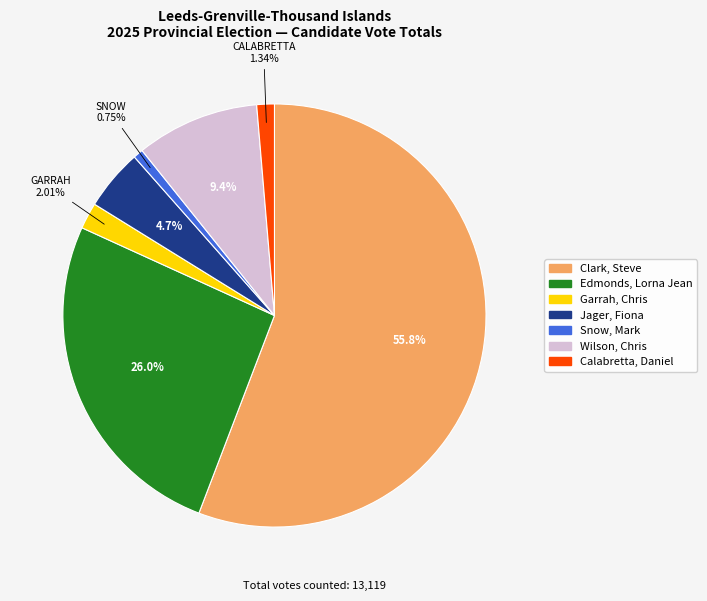

Does any single category account for the majority?

Yes